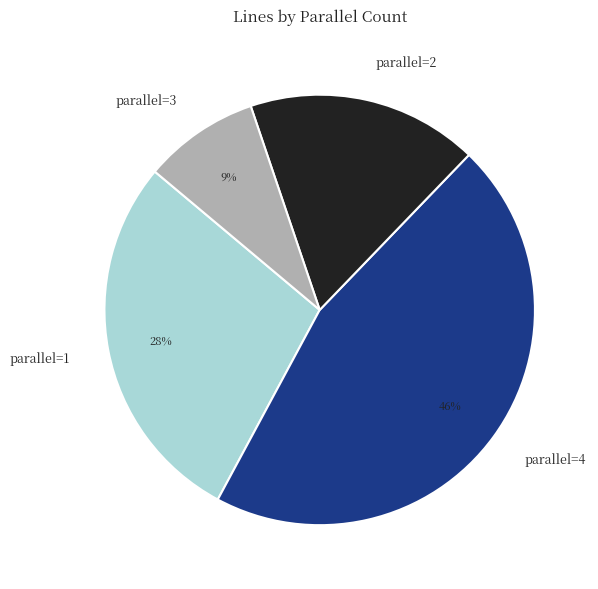

How many segments does this pie chart have?

4